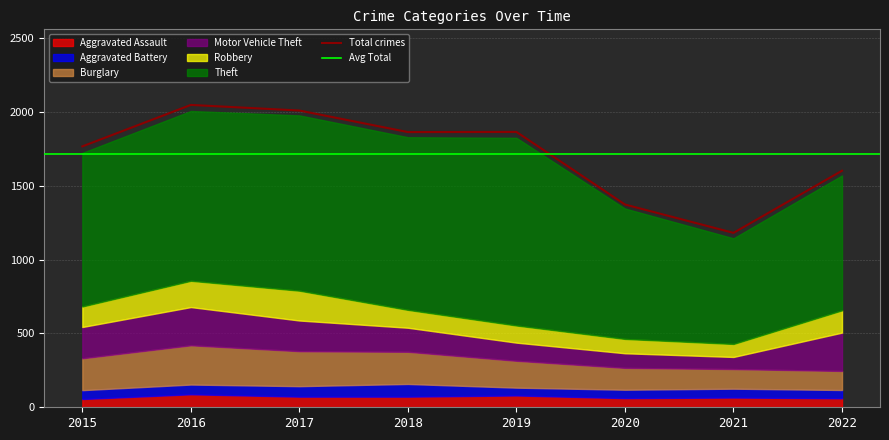

Where is the first local minimum for Aggravated Battery?

2019